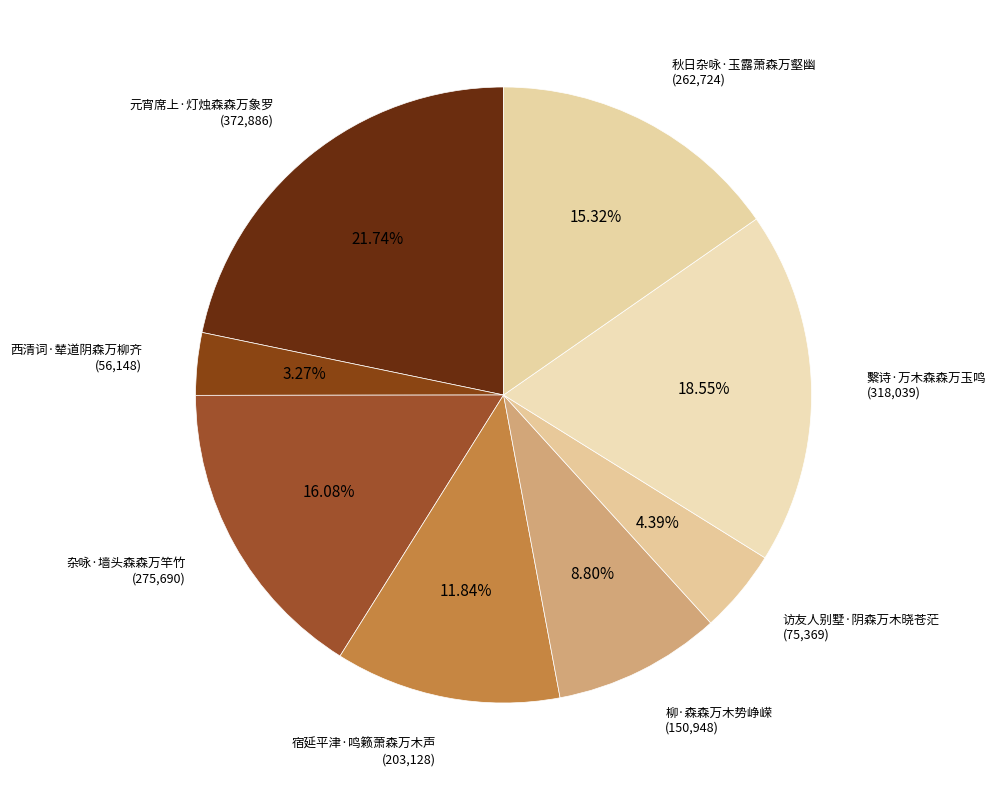

To the nearest percent, what portion does 元宵席上·灯烛森森万象罗 represent?

22%